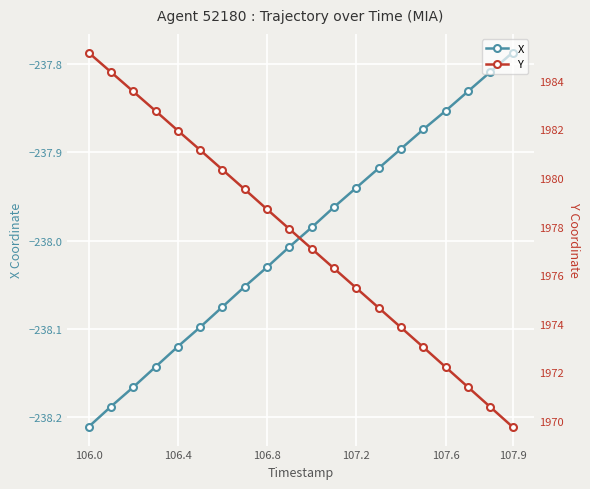

Which category has the highest value in the X series?

107.9